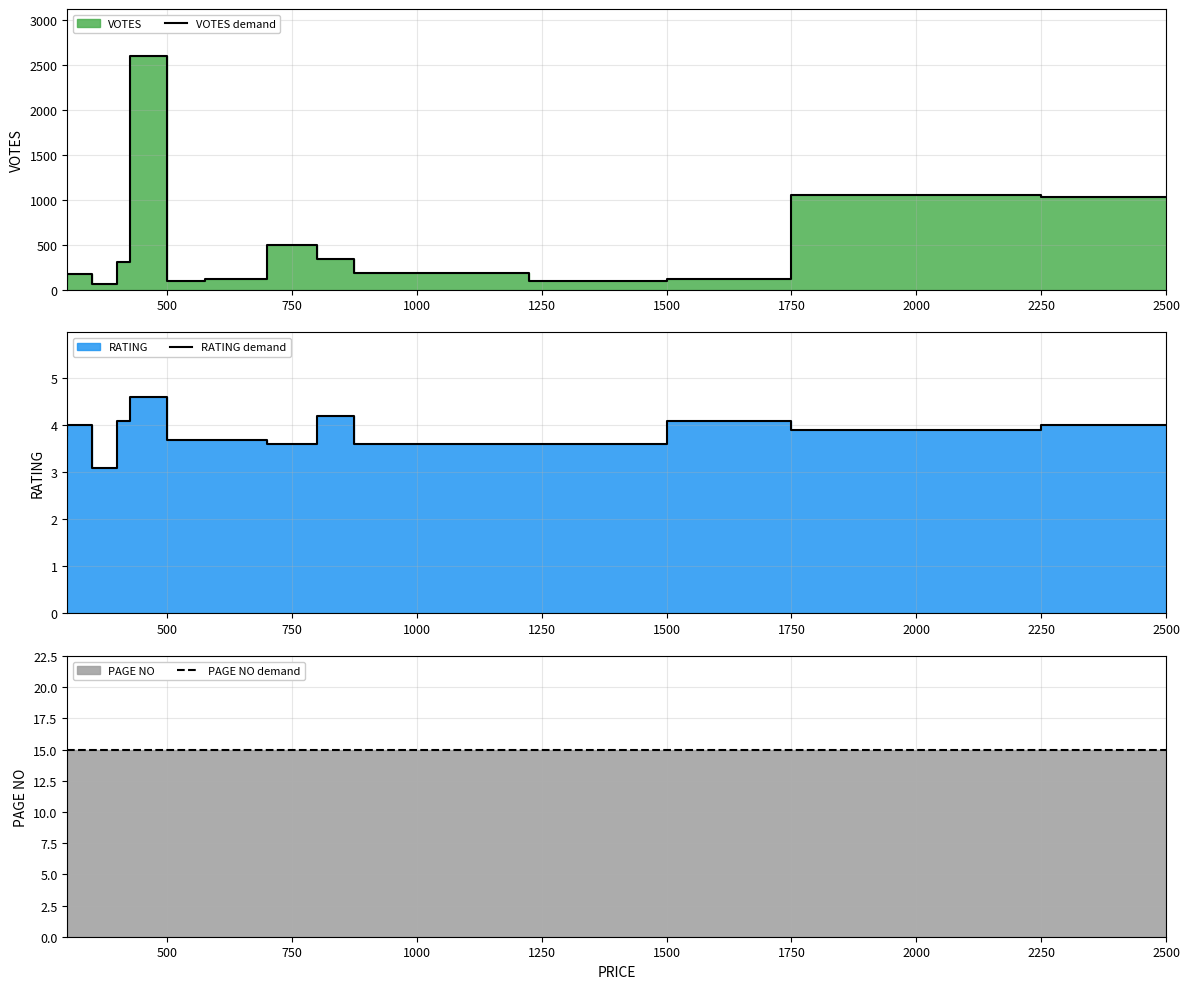

What is the smallest value displayed?

3.1